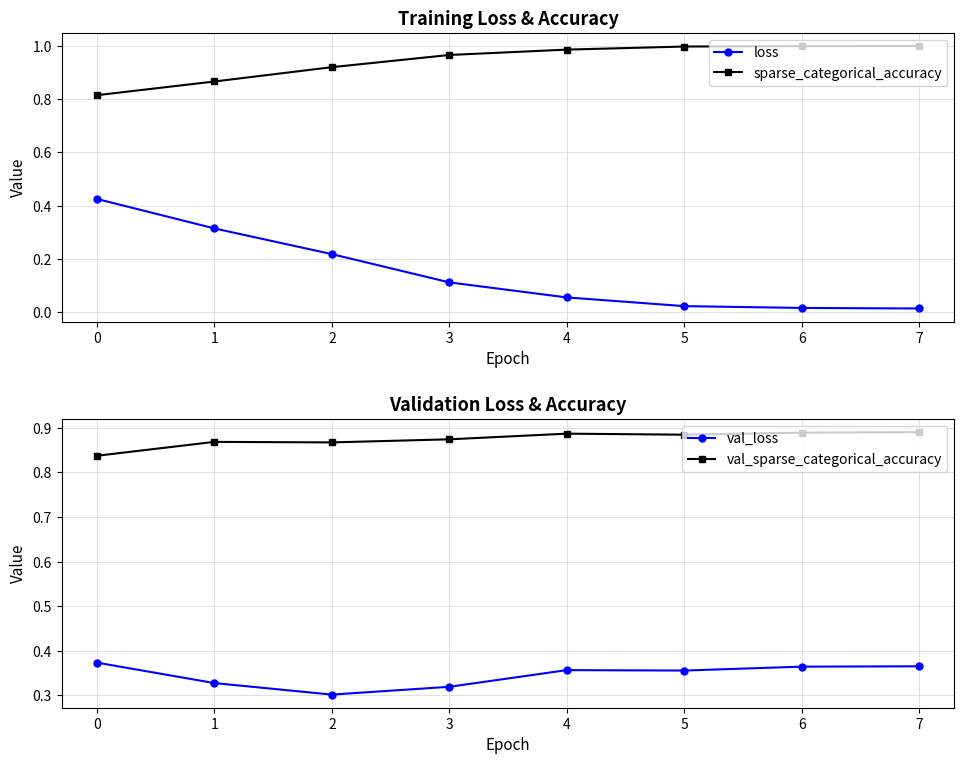

The value of sparse_categorical_accuracy at 6 is 0.5. True or false?

False